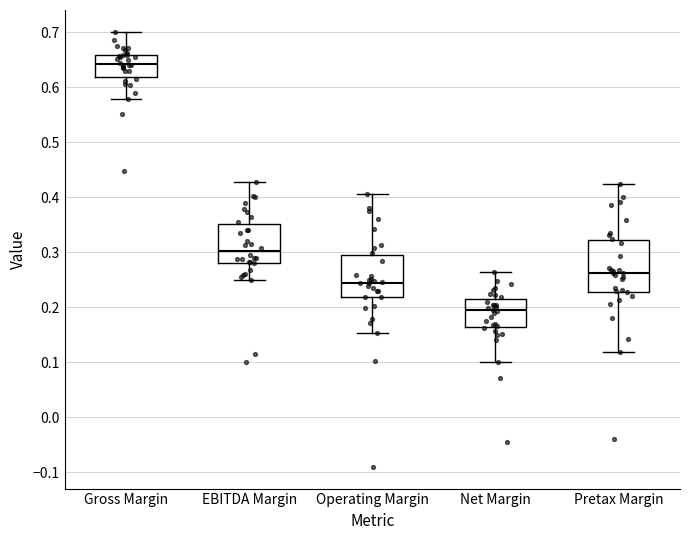

Which box's median line is the highest?

Gross Margin